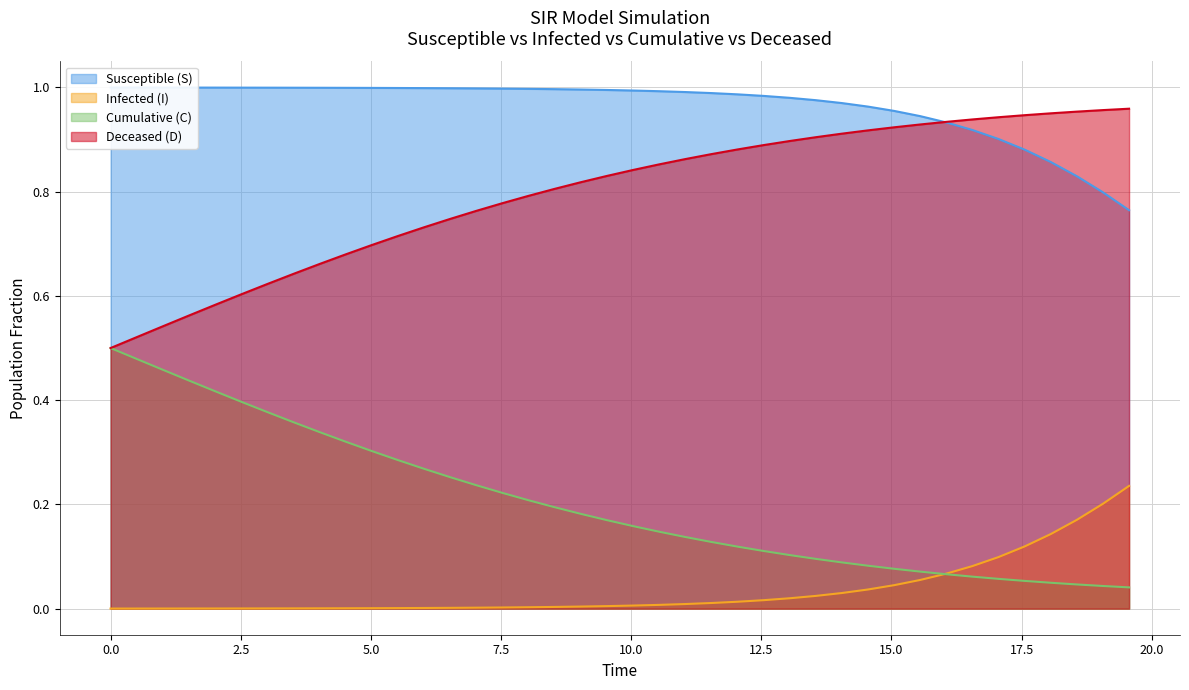

Rank the series at 19.565217391304348 from highest to lowest value.

Deceased (D), Susceptible (S), Infected (I), Cumulative (C)